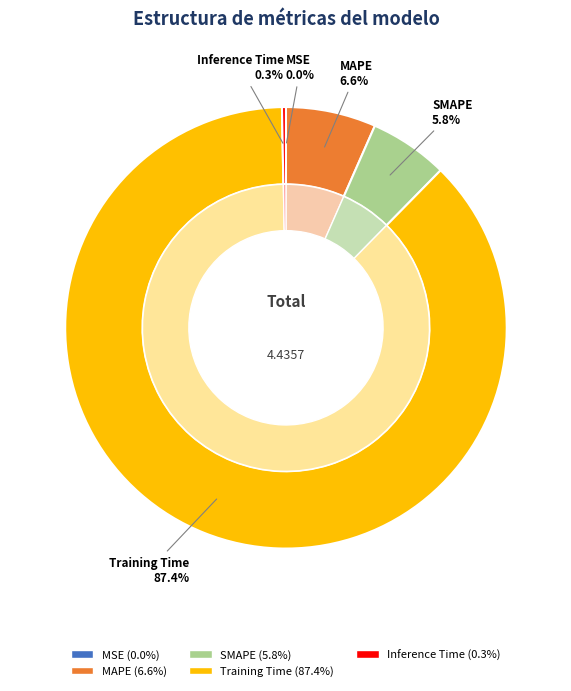

What percentage is the Training Time slice, to the nearest percent?

87%